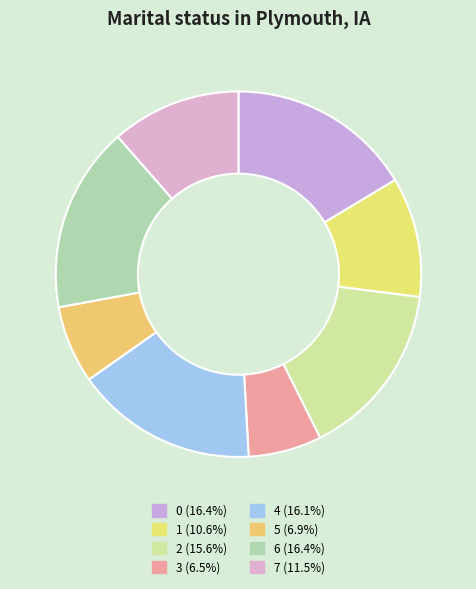

Which slice is the largest?

6